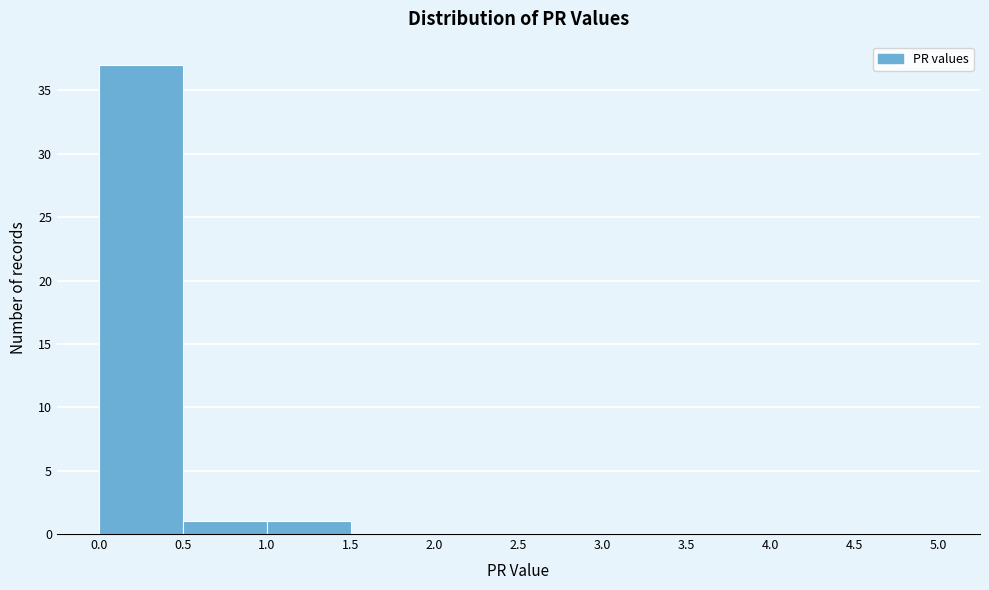

Over which range of the x-axis is the bar tallest?

0.0 to 0.5